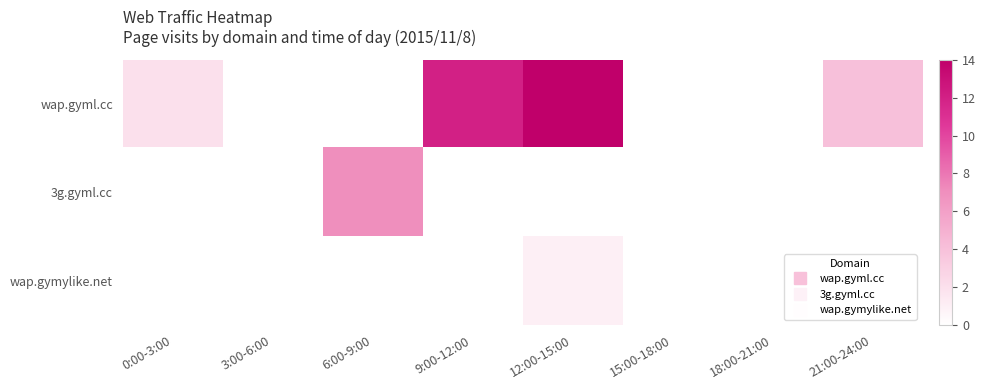

Reading left to right, transcribe all the data shown in this chart.

wap.gyml.cc: 0:00-3:00=2	3:00-6:00=0	6:00-9:00=0	9:00-12:00=12	12:00-15:00=14	15:00-18:00=0	18:00-21:00=0	21:00-24:00=4
3g.gyml.cc: 0:00-3:00=0	3:00-6:00=0	6:00-9:00=7	9:00-12:00=0	12:00-15:00=0	15:00-18:00=0	18:00-21:00=0	21:00-24:00=0
wap.gymylike.net: 0:00-3:00=0	3:00-6:00=0	6:00-9:00=0	9:00-12:00=0	12:00-15:00=1	15:00-18:00=0	18:00-21:00=0	21:00-24:00=0